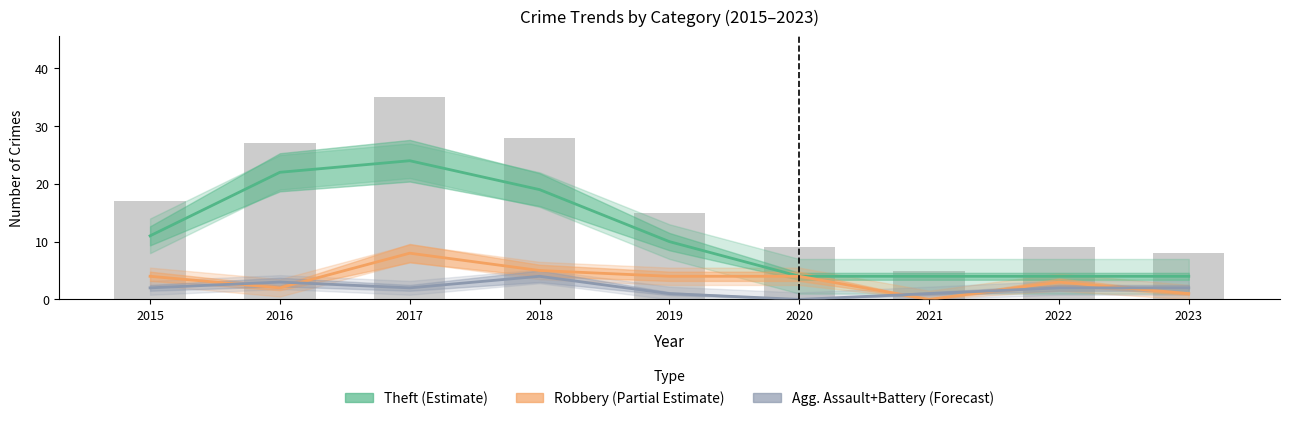

At which label is Theft (Estimate) closest to 14?

2015